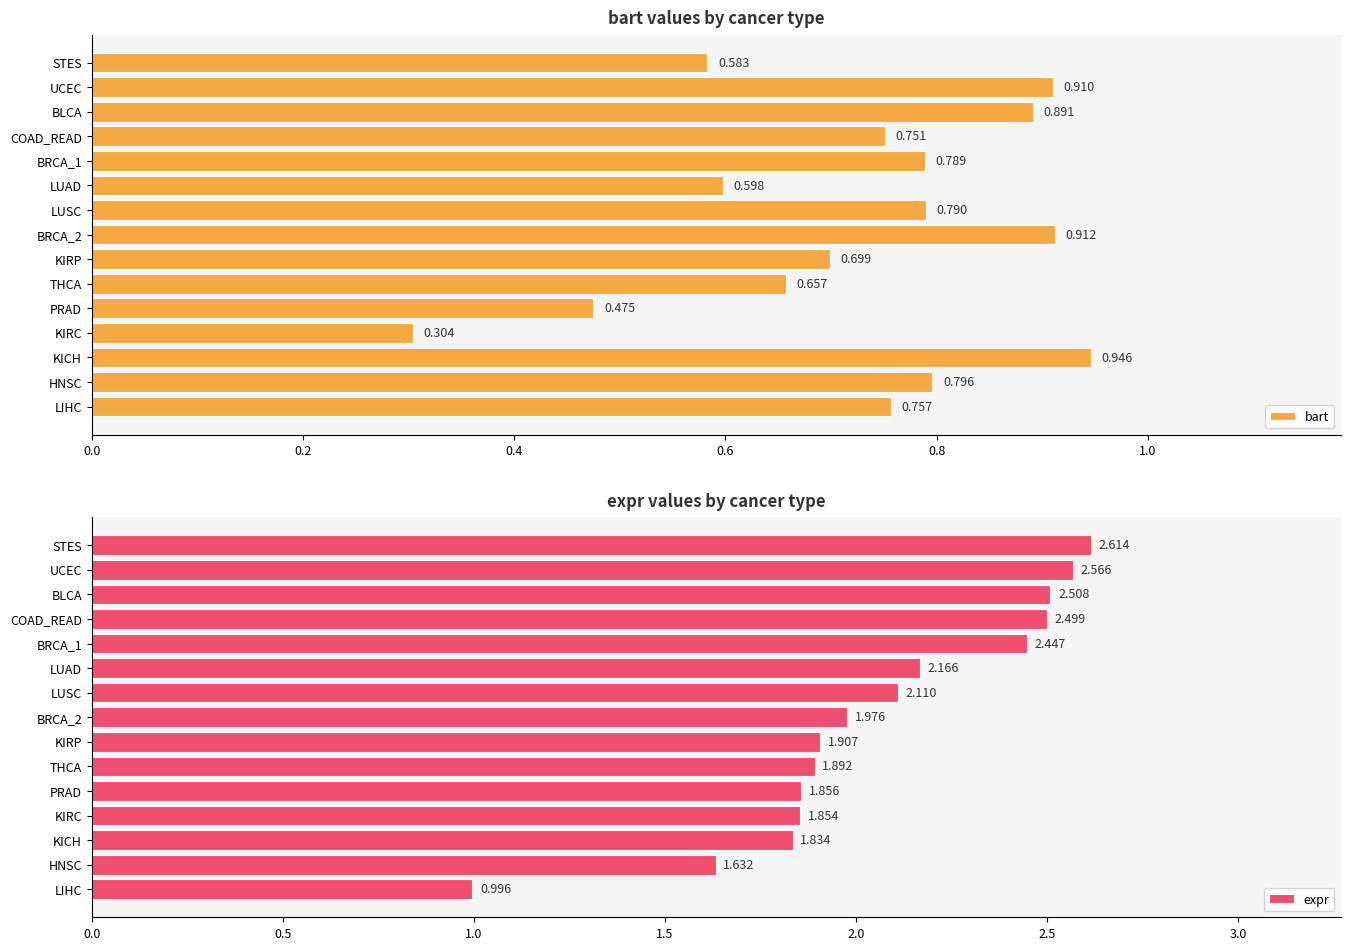

What is the average value of the expr series?

2.1